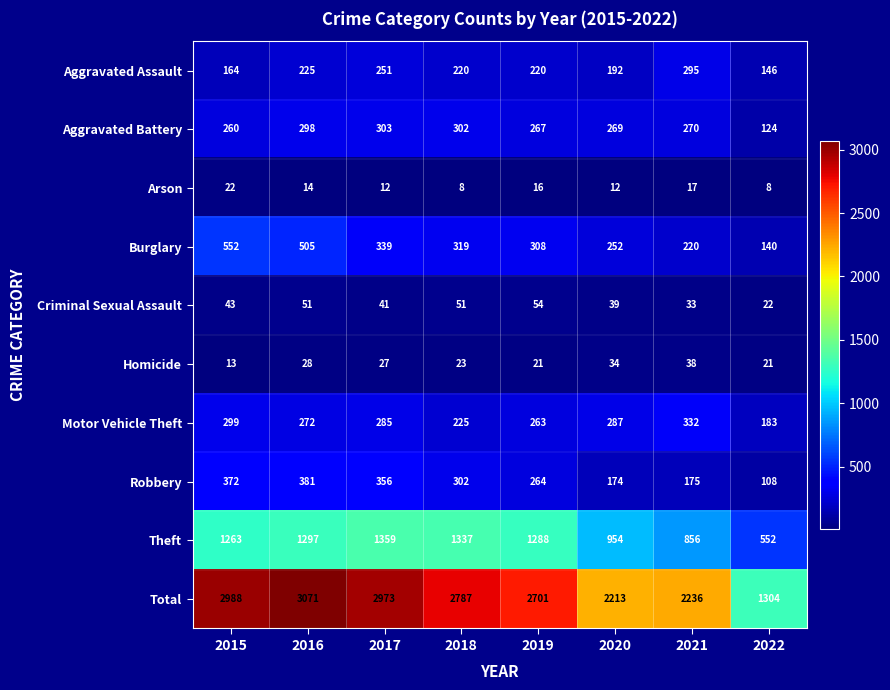

What is the average value of the Total series?

2534